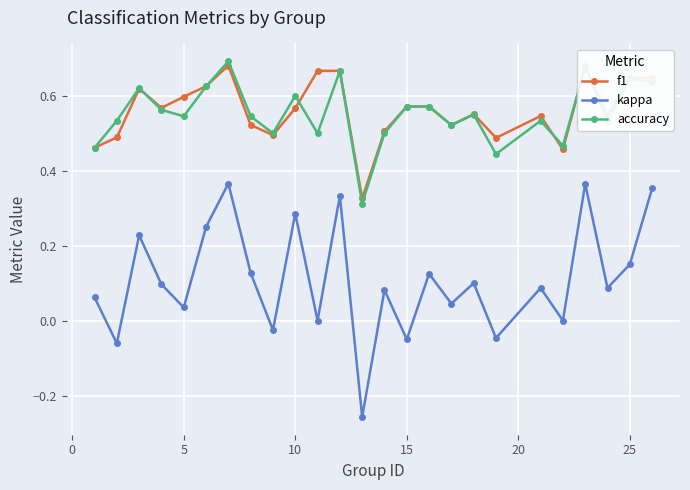

Which series has the largest range (max minus min)?

kappa